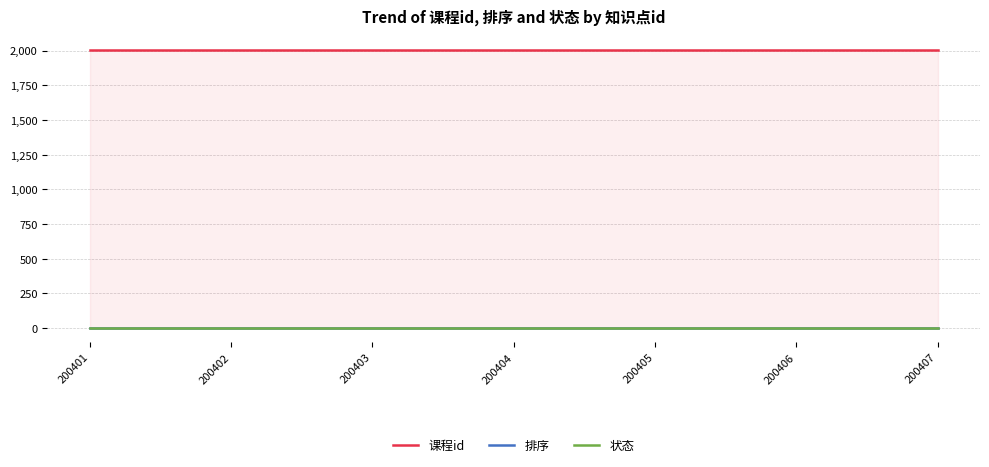

Where is 状态 nearest to the value 1?

200401